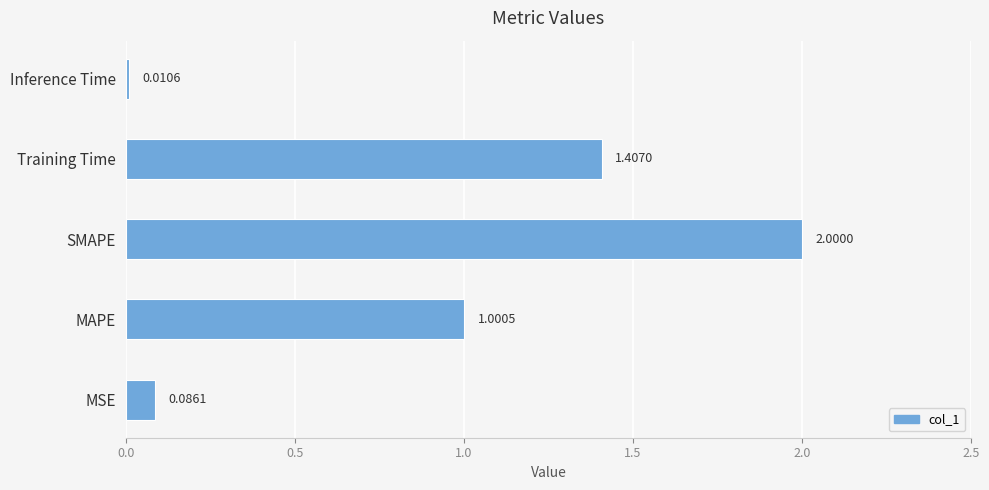

Rank the categories by value from lowest to highest.

Inference Time, MSE, MAPE, Training Time, SMAPE